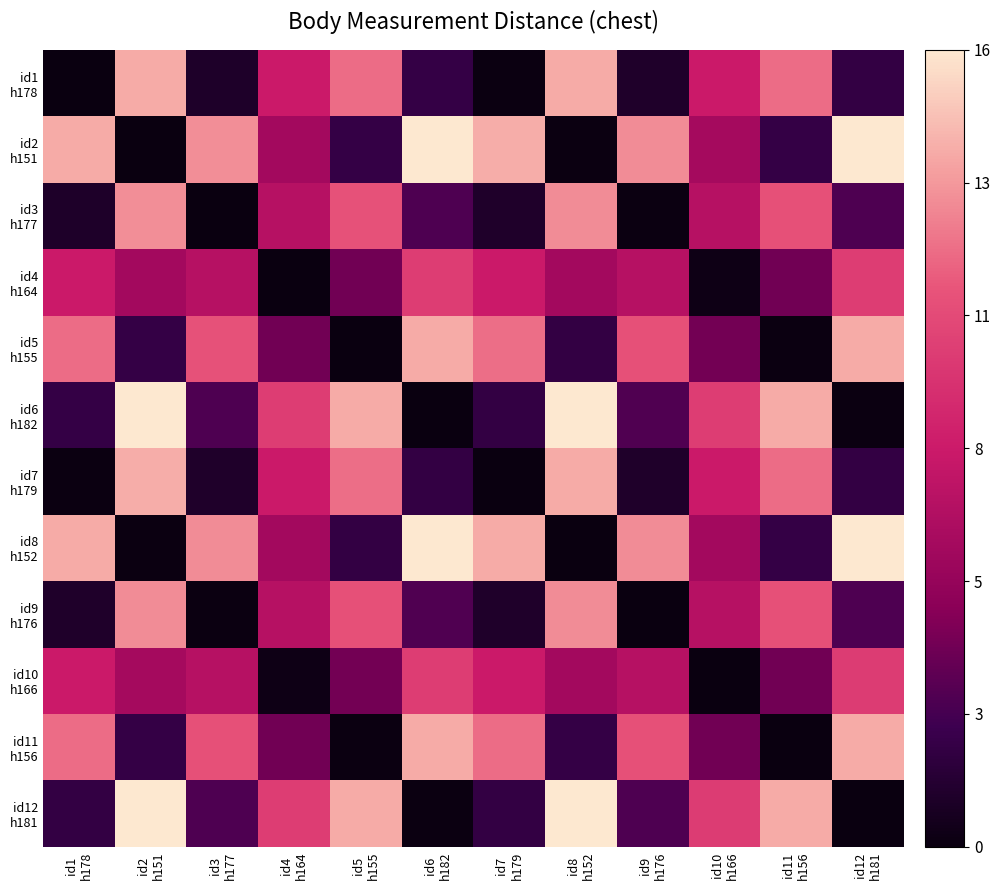

Which has a higher value, id11
h156 or id5
h155?

id5
h155